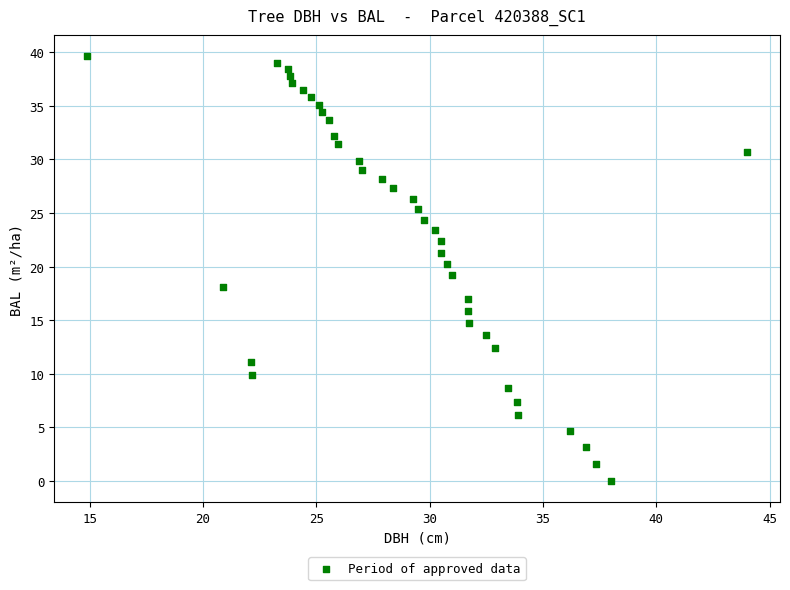

What is the range of X values (max minus min)?

29.1